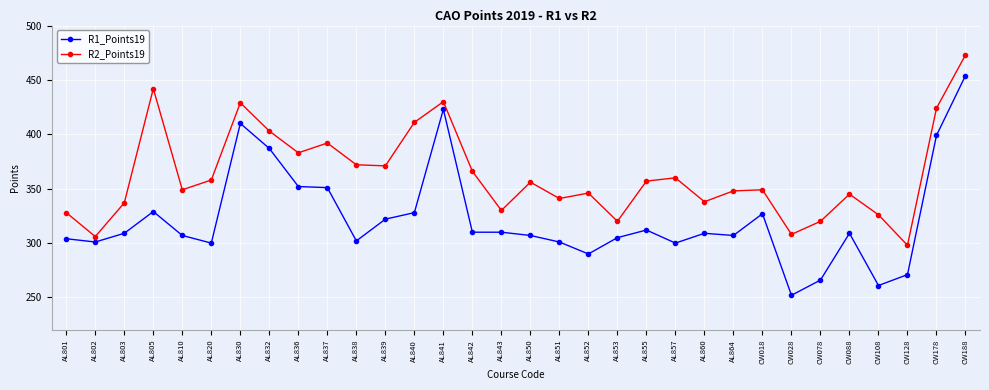

True or false: R1_Points19 and R2_Points19 intersect in this chart.

False